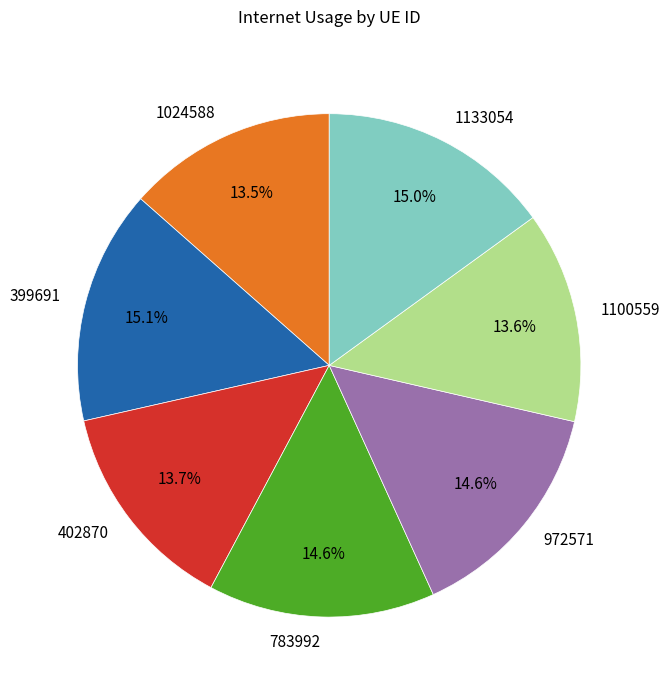

Approximately how many times larger is the value at 399691 compared to 1133054?

1.0